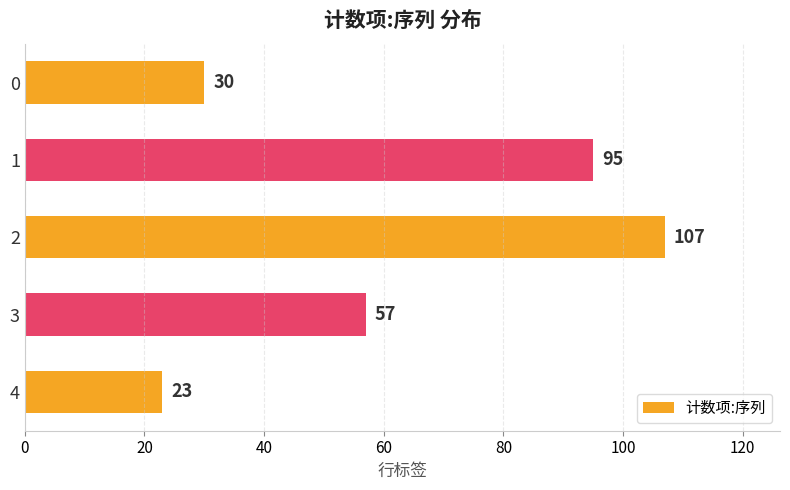

Reading top to bottom, transcribe all the data shown in this chart.

0=30	1=95	2=107	3=57	4=23